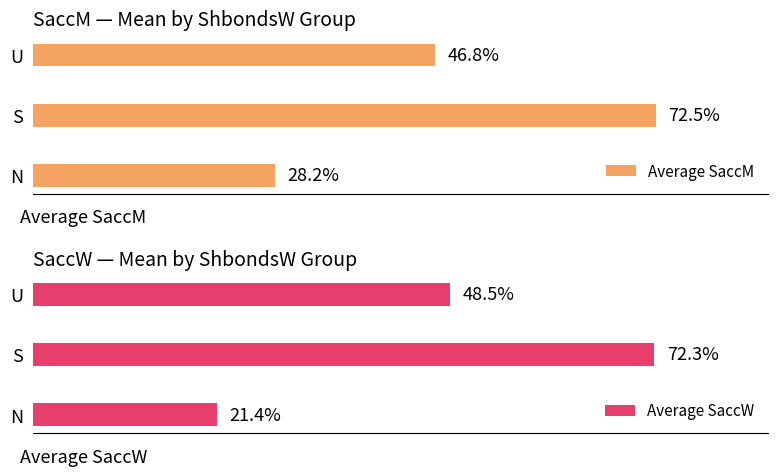

What is the sum of all Average SaccM values?

147.5